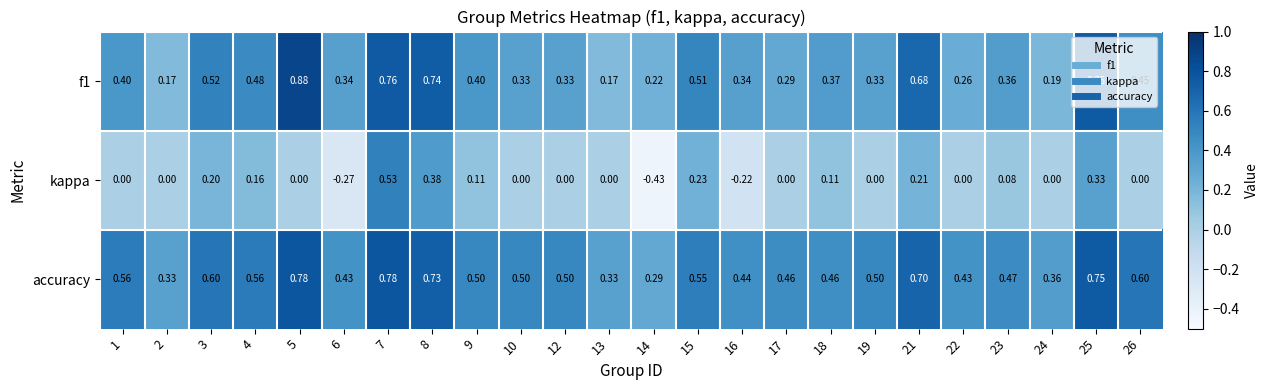

Which series has the largest range (max minus min)?

kappa